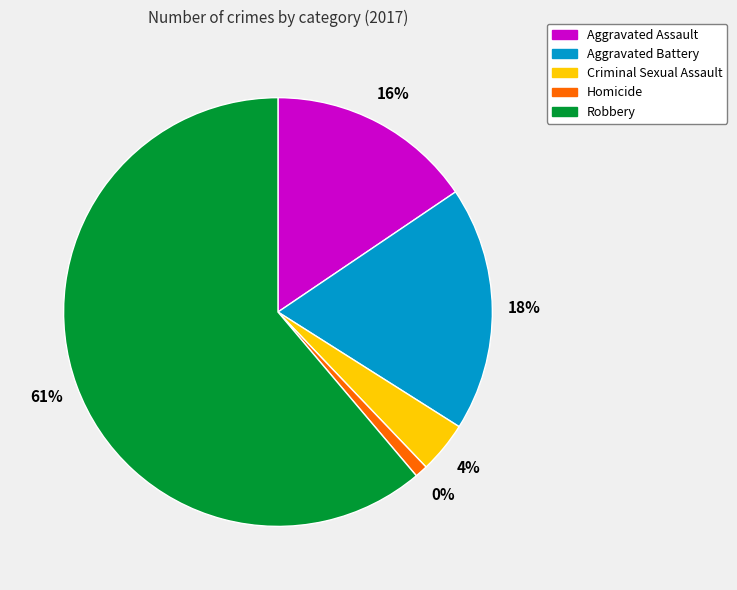

Rank the categories by value from highest to lowest.

Robbery, Aggravated Battery, Aggravated Assault, Criminal Sexual Assault, Homicide